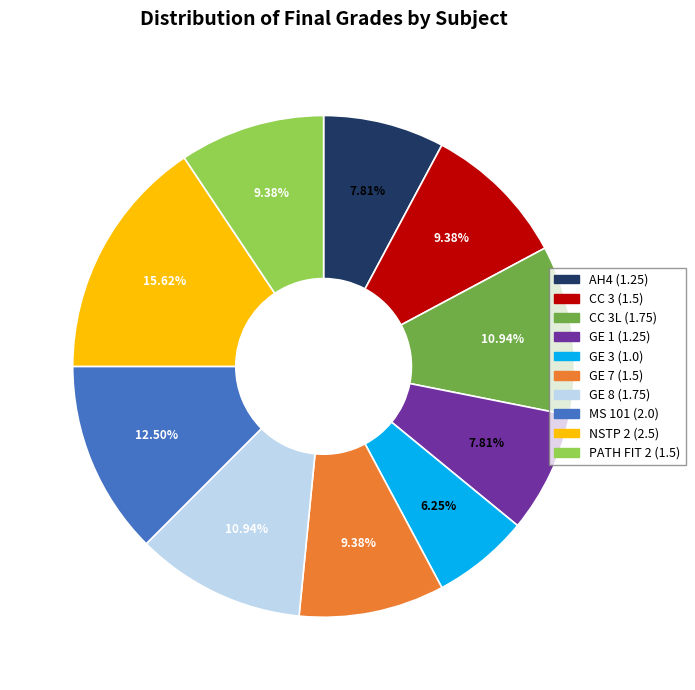

Is there any slice that represents more than half of the pie?

No